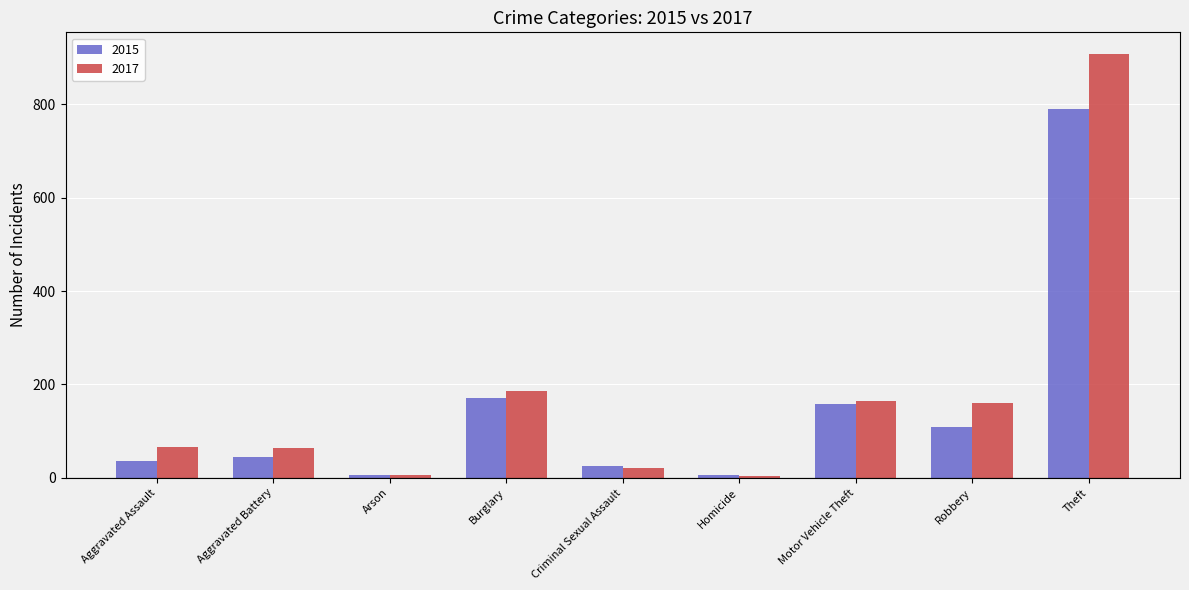

What are all the series names shown in the legend?

2015, 2017